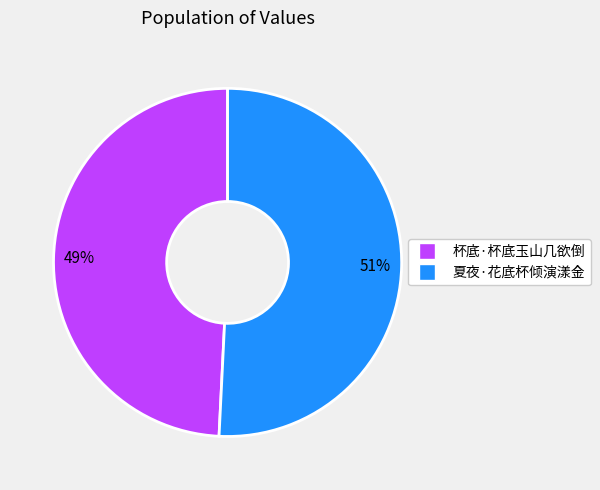

To the nearest percent, what is the combined percentage of 杯底·杯底玉山几欲倒 and 夏夜·花底杯倾演漾金?

100%